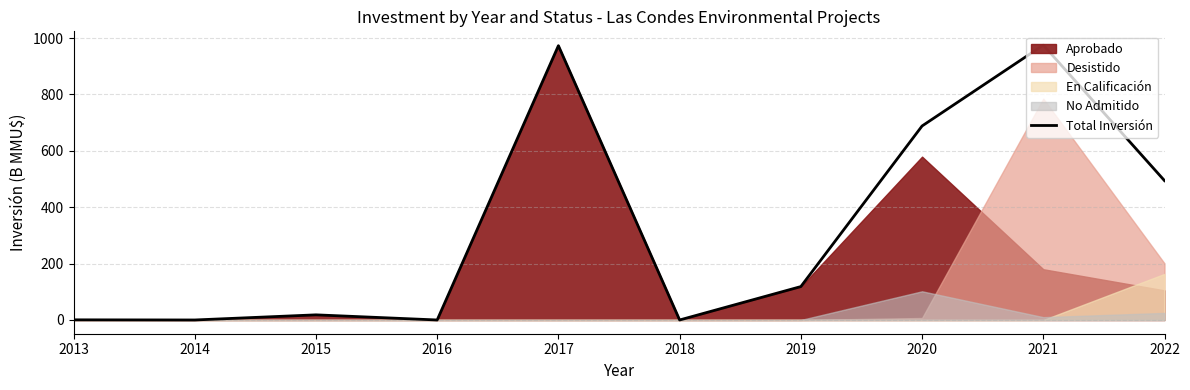

True or false: the data shows 0.0 at 2018.

True